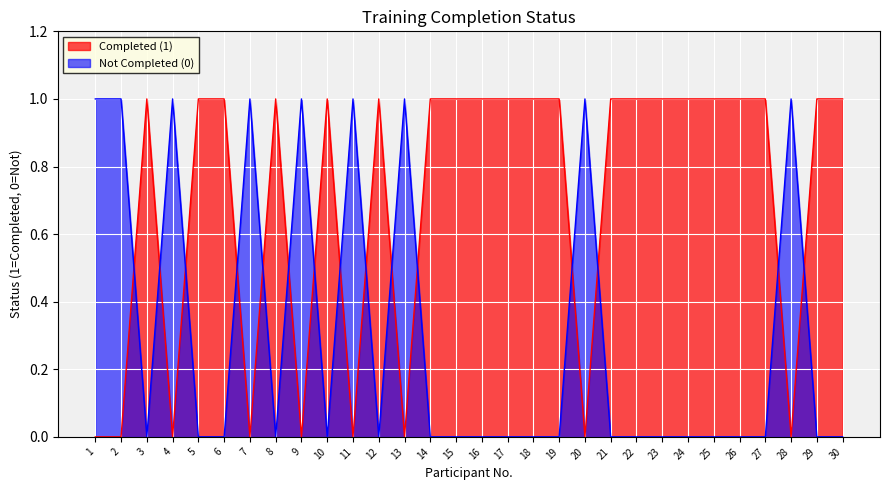

How many intersections are there between Not Completed (0) and Completed (1)?

15